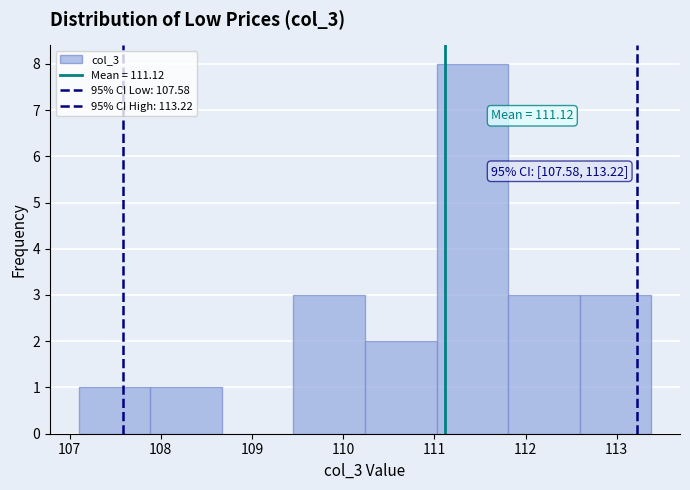

Over which range of the x-axis is the bar tallest?

111.0 to 111.8